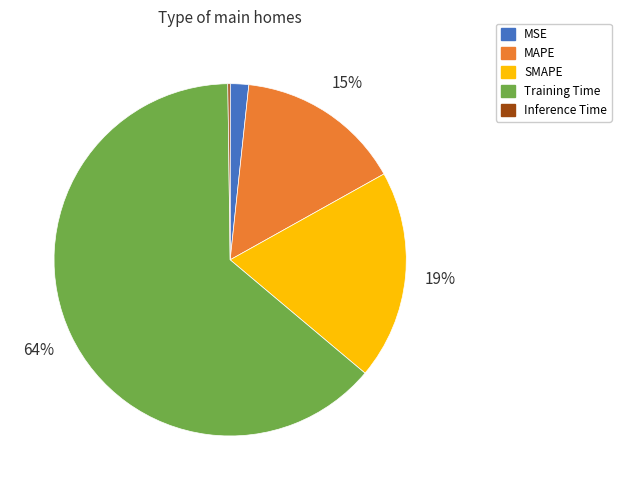

Which category accounts for the majority?

Training Time